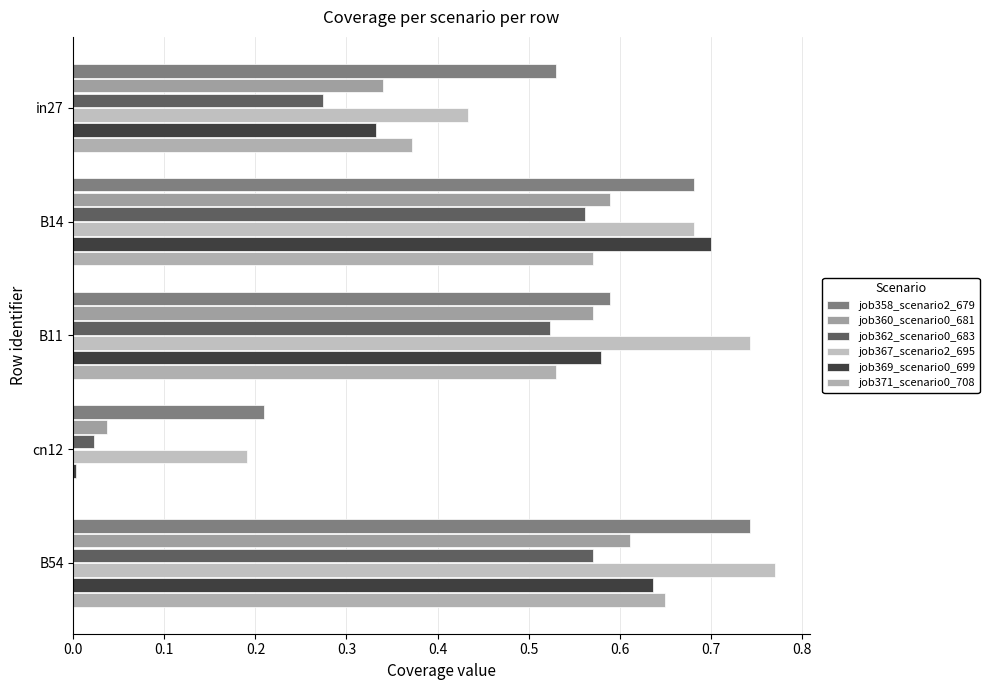

Count the number of data series in this chart.

6